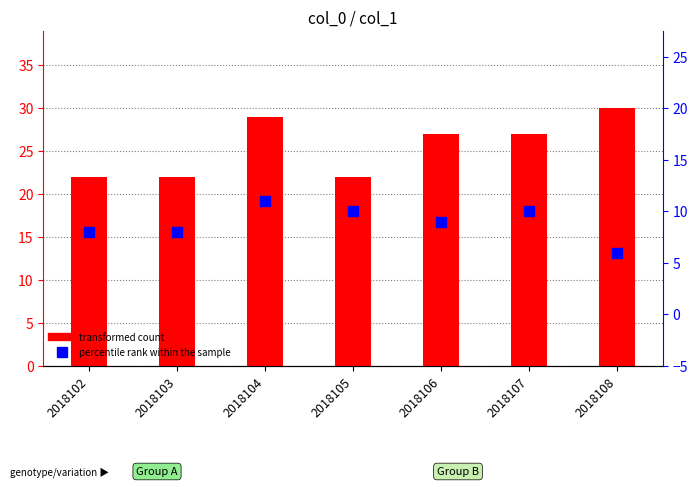

What are all the series names shown in the legend?

transformed count, percentile rank within the sample